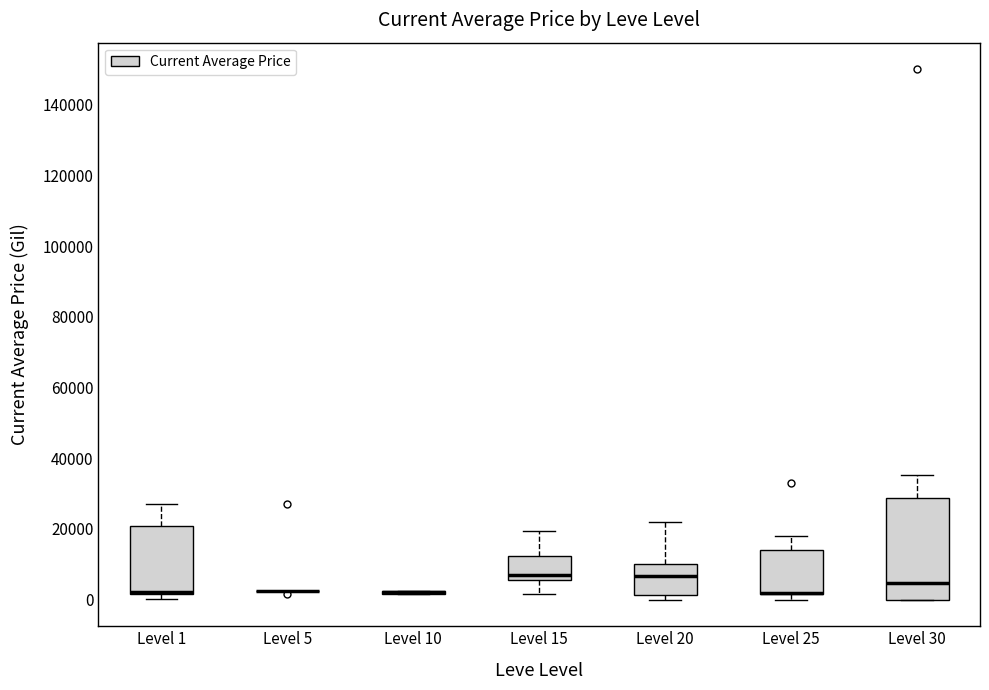

Where is the upper edge of the box for Level 20 on the y-axis? The values are not printed on the chart, so give them approximately, as read against the axis.

10000